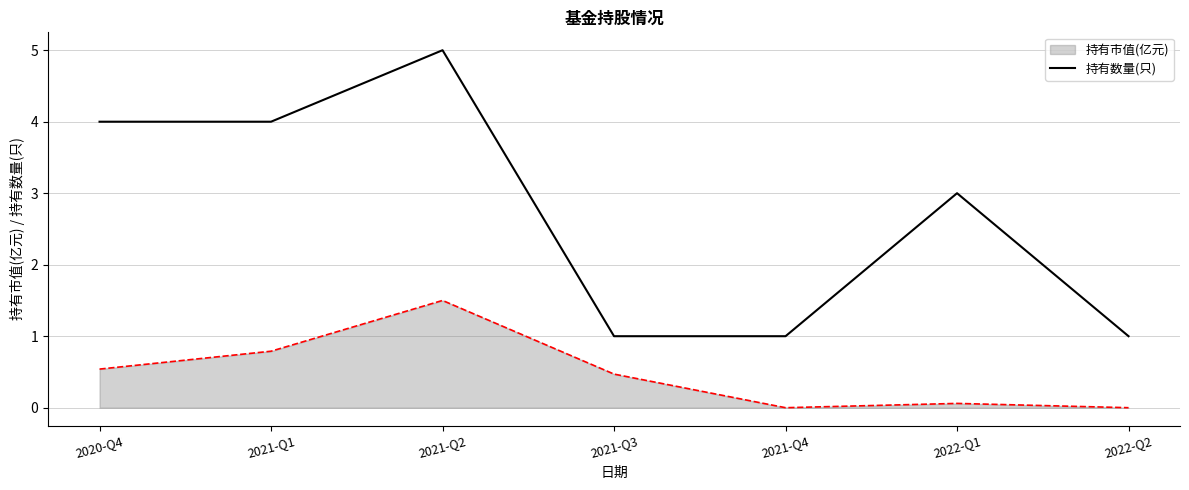

Which label corresponds to the largest value in the chart?

2021-Q2